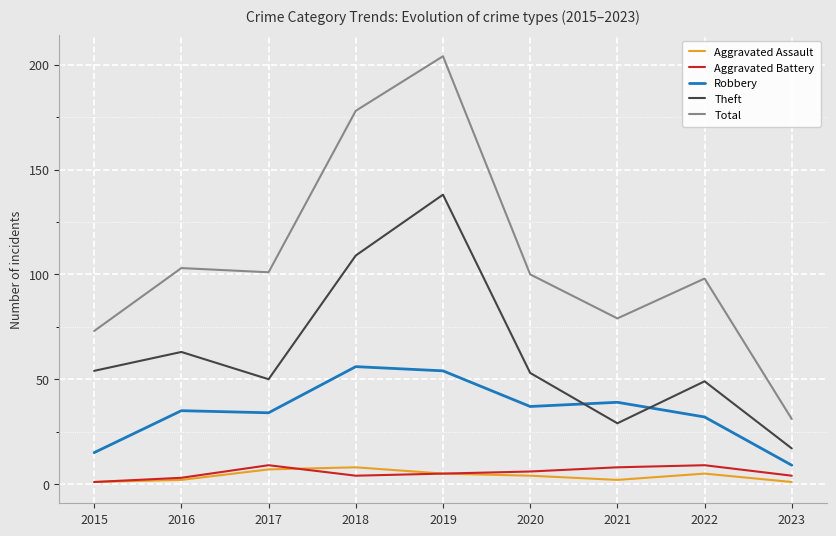

What is the difference between the Aggravated Battery values at 2021 and 2023?

4